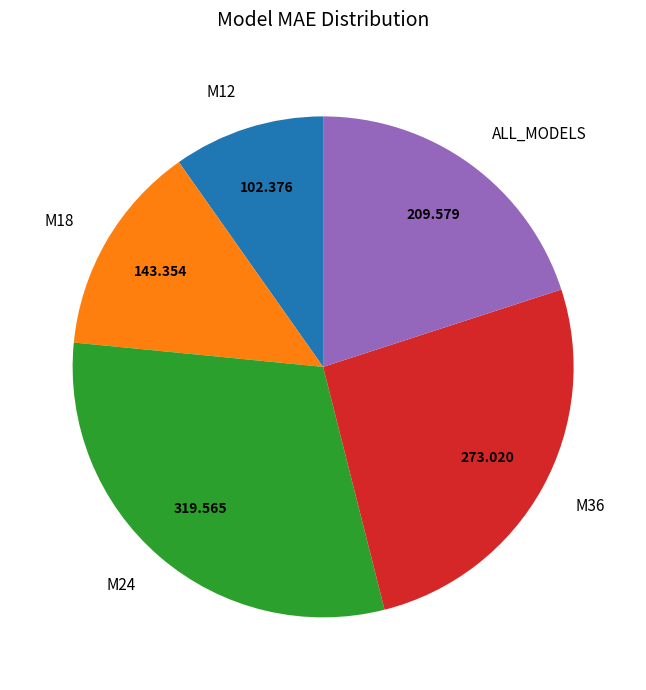

Combined, do M36 and M12 account for over 50%?

No